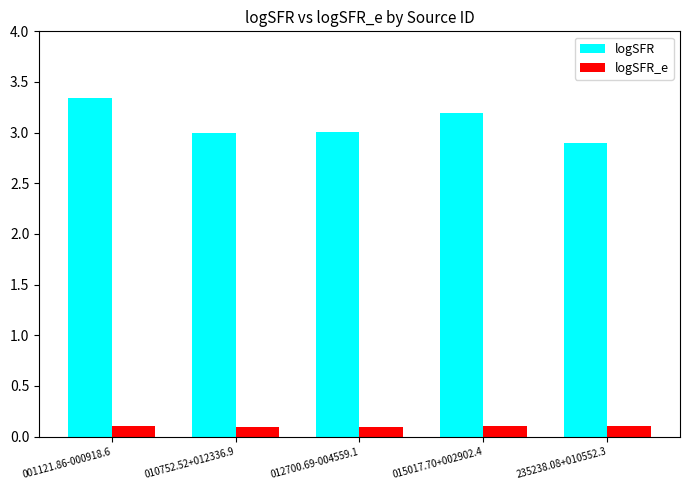

Count the number of data series in this chart.

2